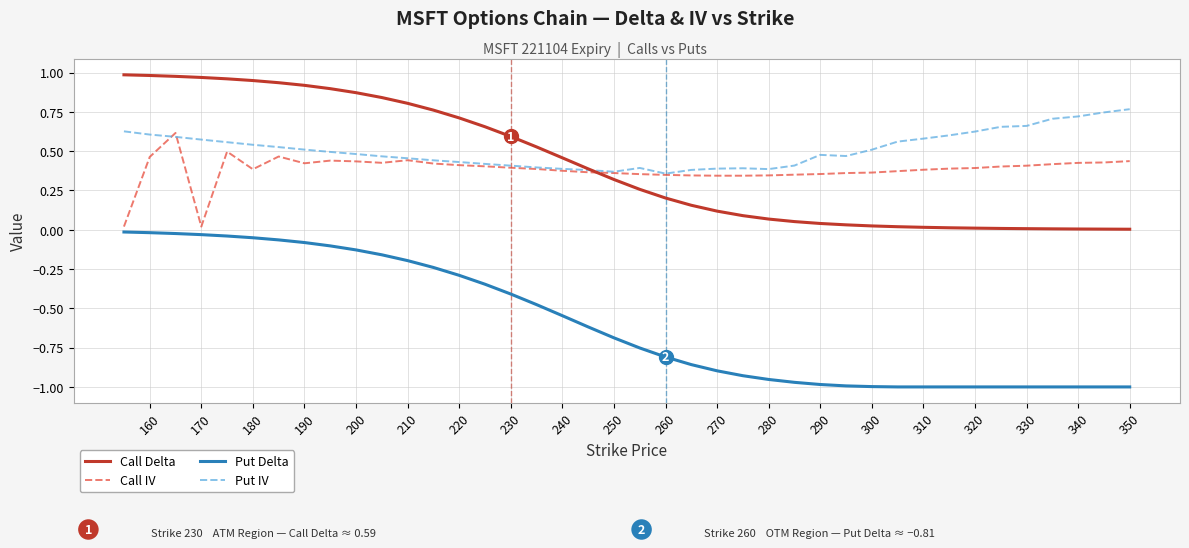

True or false: Put IV and Put Delta intersect in this chart.

False